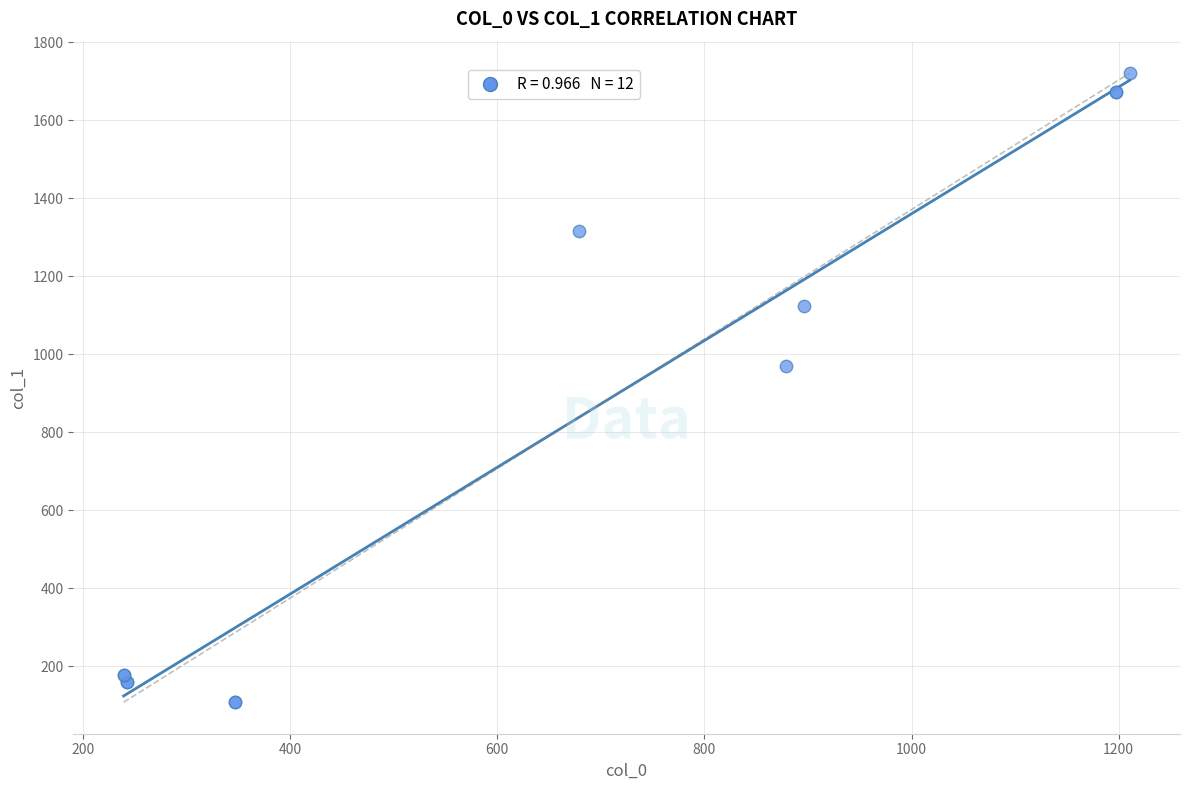

What Y value in the scatter plot is closest to 914?

969.9